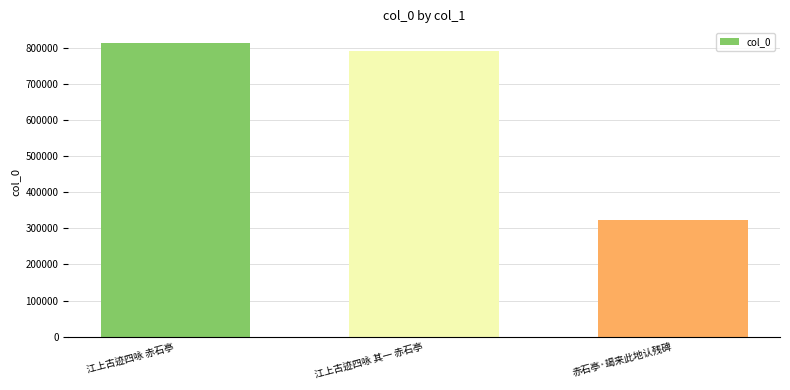

List the labels in order of value, largest first.

江上古迹四咏 赤石亭, 江上古迹四咏 其一 赤石亭, 赤石亭·朅来此地认残碑